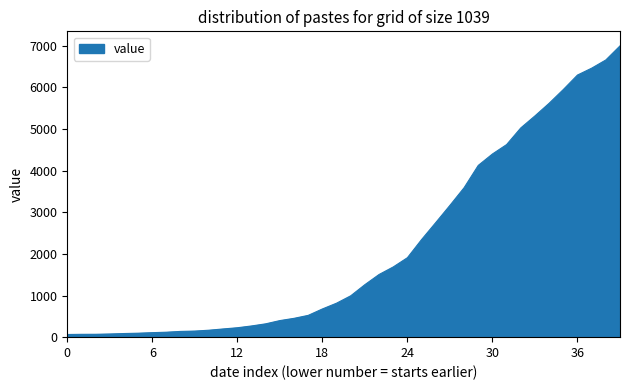

What is the sum of all values?

85677